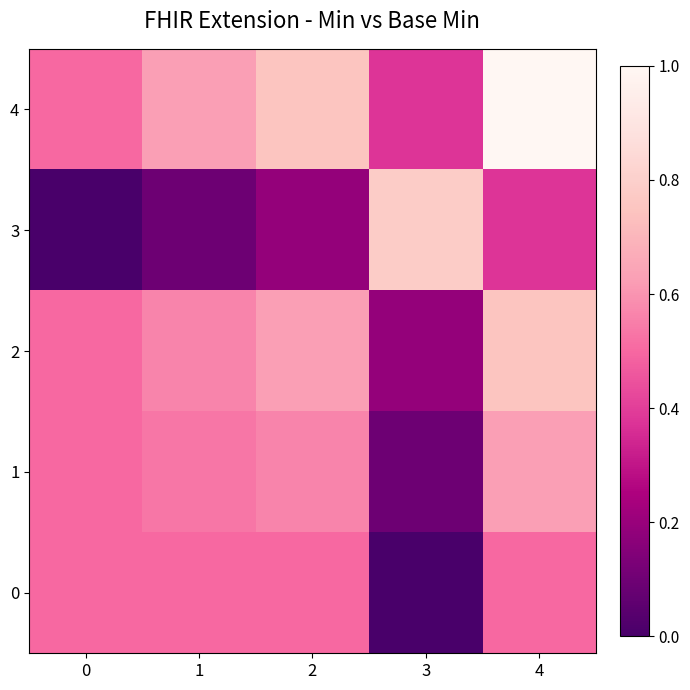

At 0, list the series in order from largest to smallest.

0, 1, 2, 4, 3